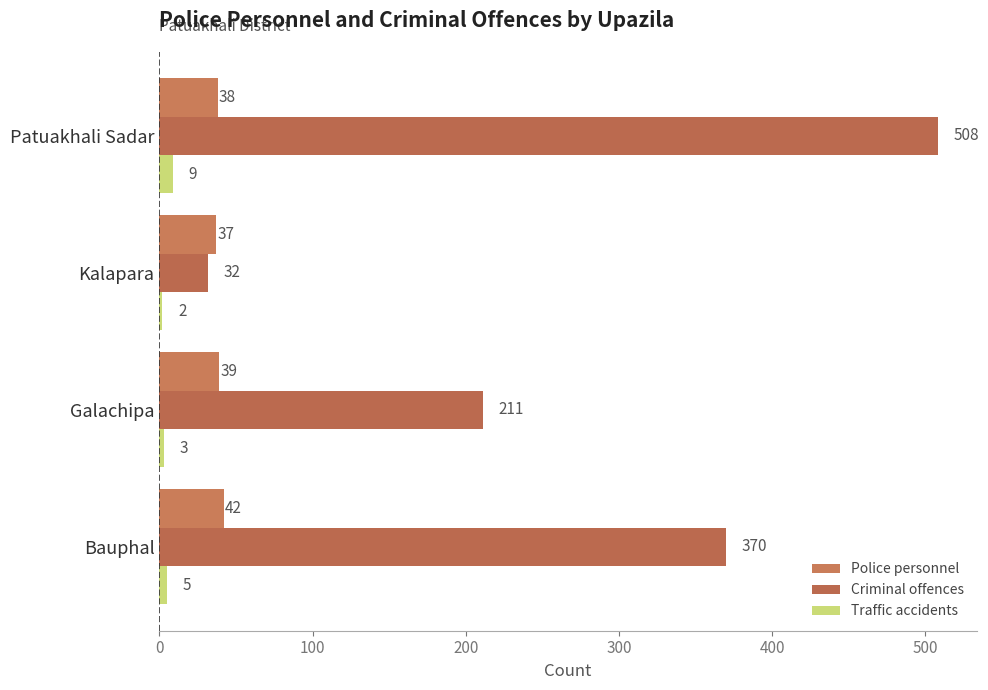

How many distinct data groups are displayed?

3